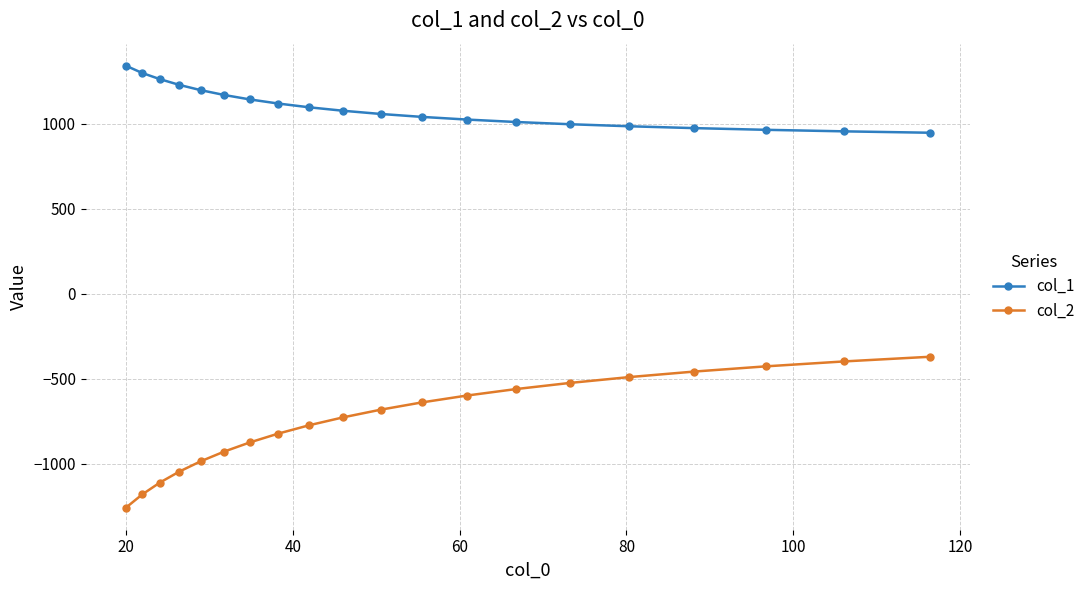

What is the value of the col_1 point at the 8th from the left?

1118.7